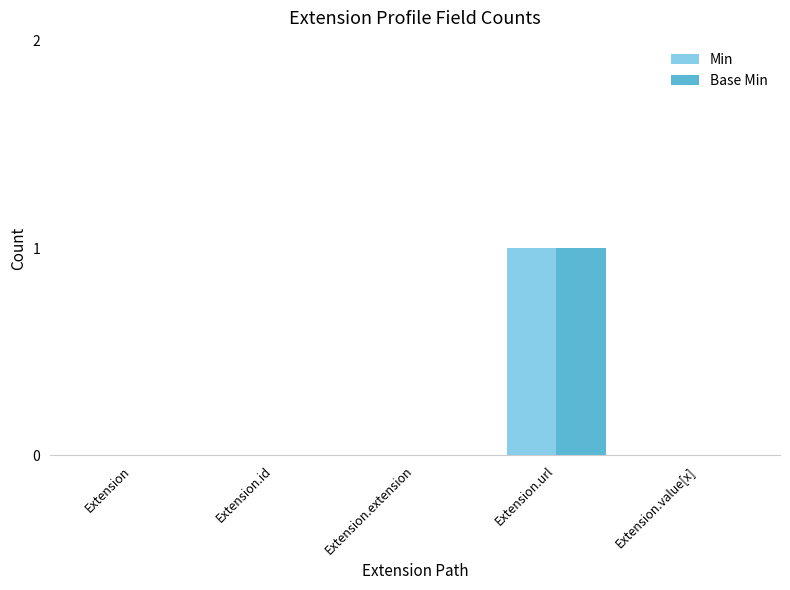

How many distinct data groups are displayed?

2